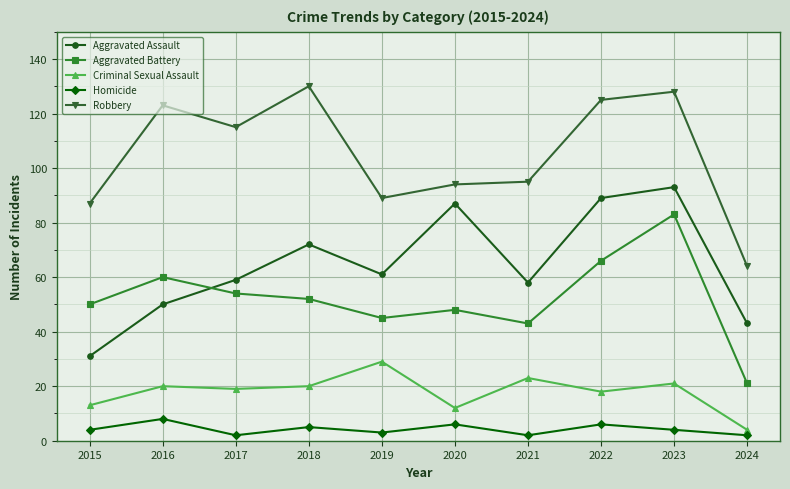

Which label corresponds to the largest value in the chart?

2018